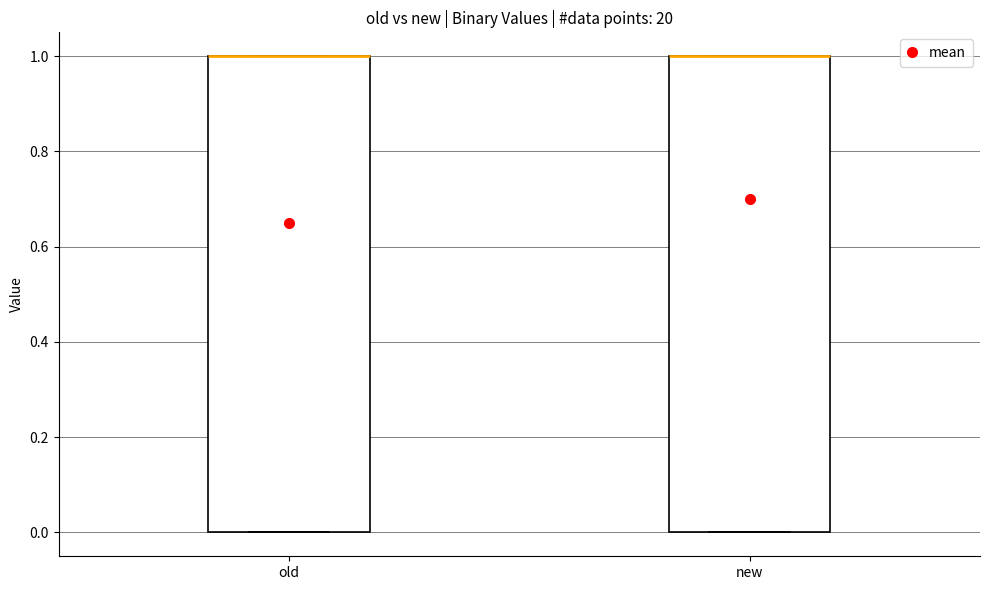

Reading left to right, read every box against the y-axis: the position of its median line, the range the box covers, and the ends of its whiskers. The values are not printed on the chart, so give them approximately, as read against the axis.

old: median 1 (drawn on the box's upper edge), box 0 to 1, whiskers 0 to 1
new: median 1 (drawn on the box's upper edge), box 0 to 1, whiskers 0 to 1